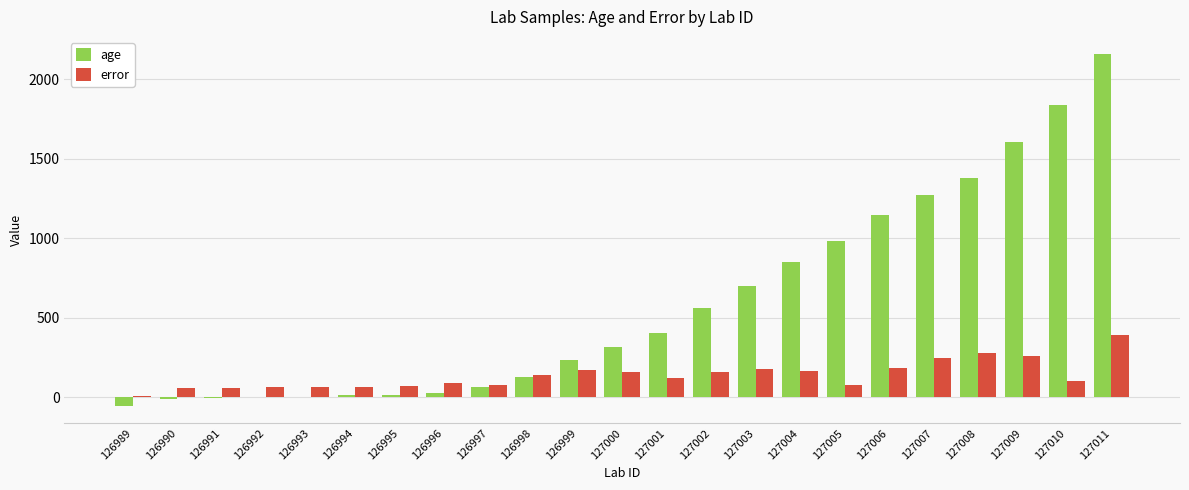

What is the sum of all error values?

3166.5